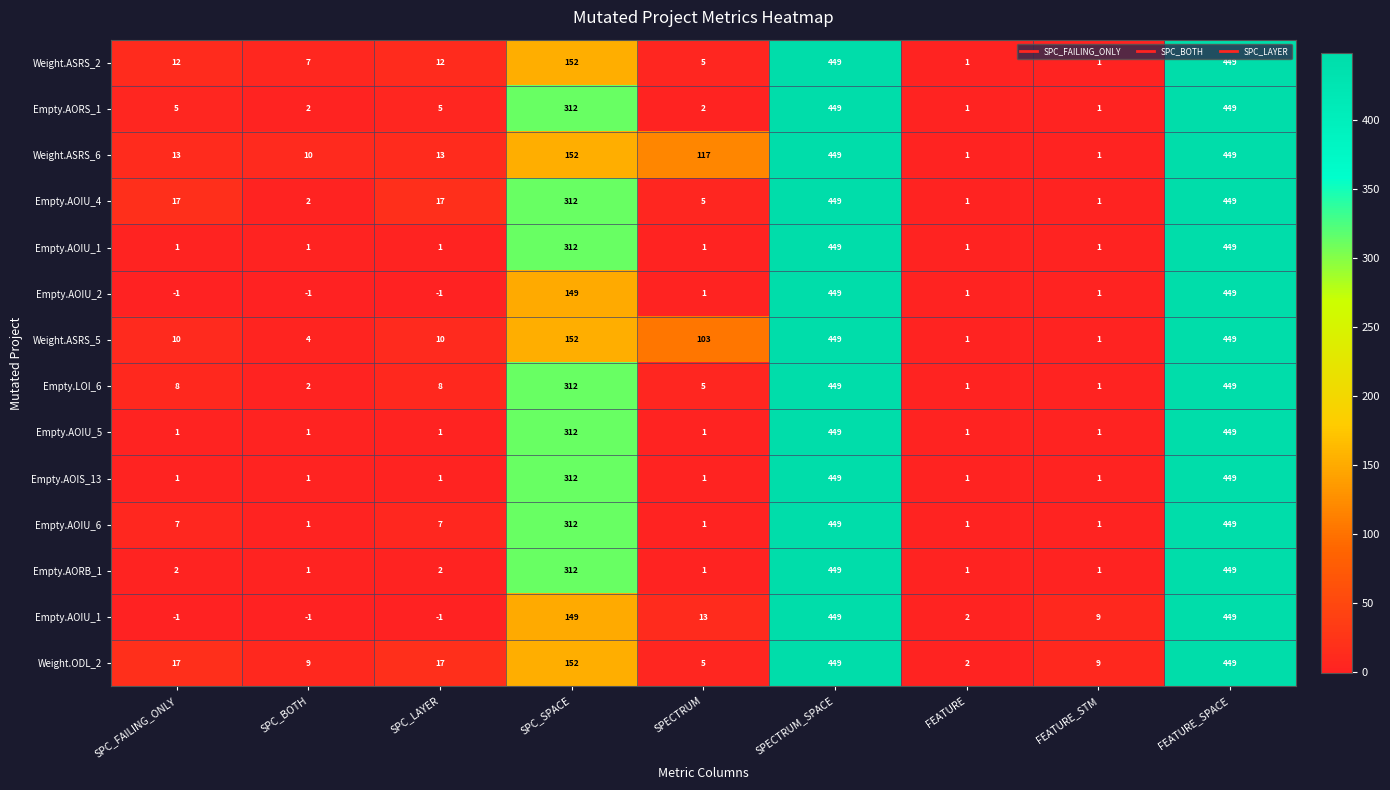

At which category is the sum across all series the highest?

SPECTRUM_SPACE